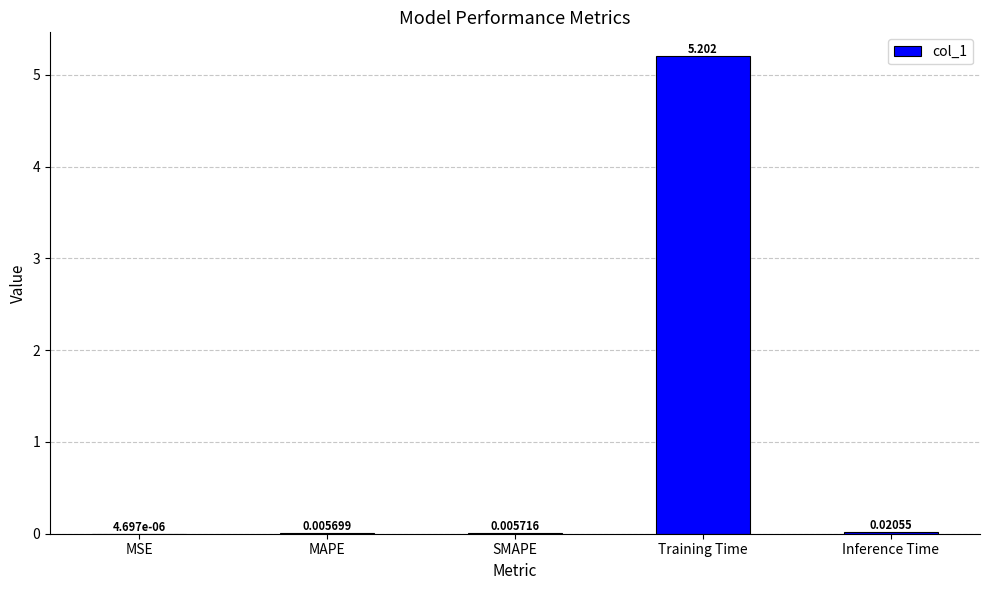

Between MAPE and MSE, which is larger?

MAPE